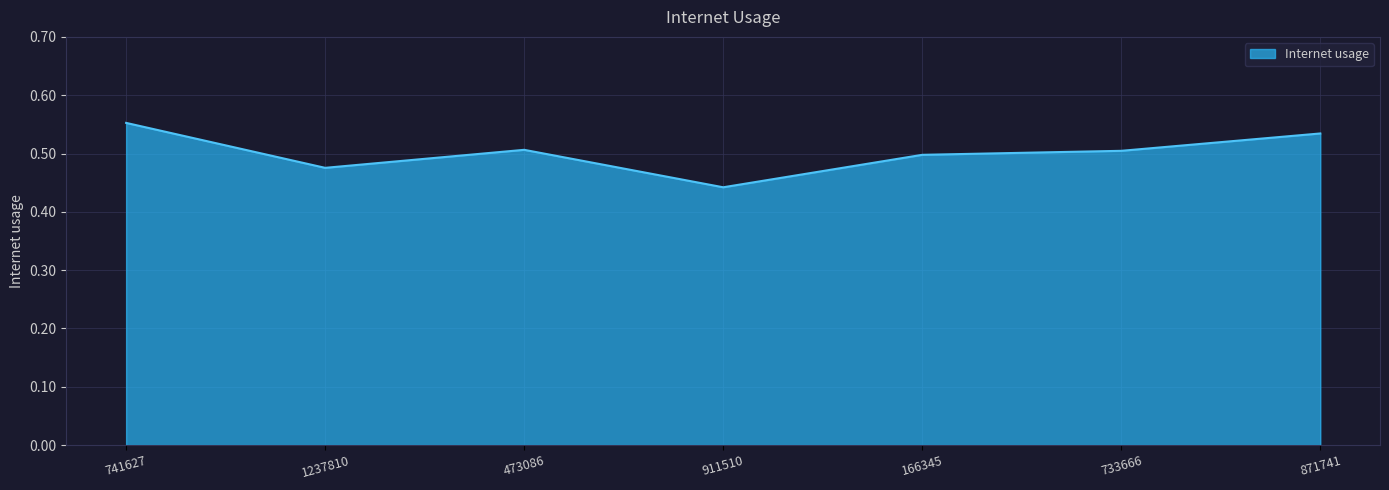

What position from the left is 911510?

4